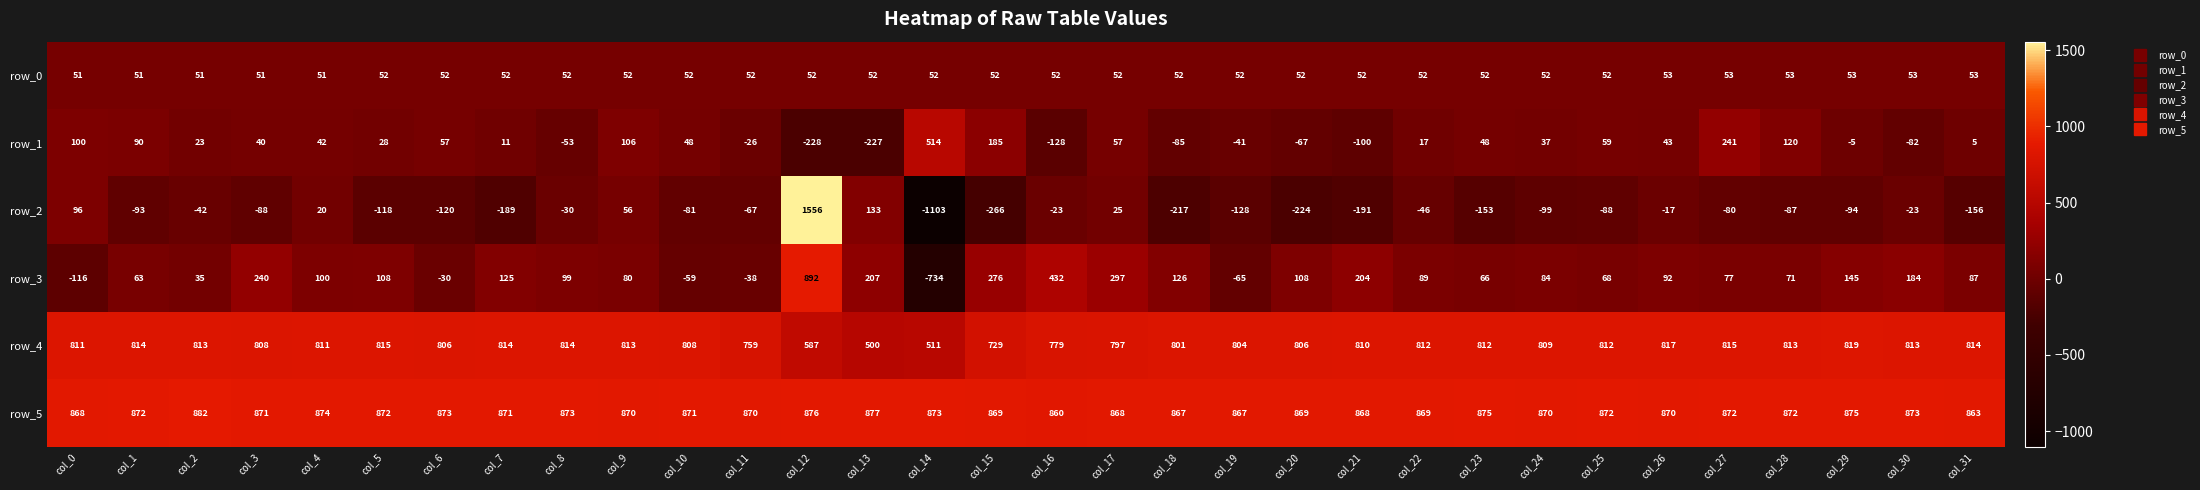

Is the value of row_5 at col_2 greater than the value of row_0 at col_24?

Yes